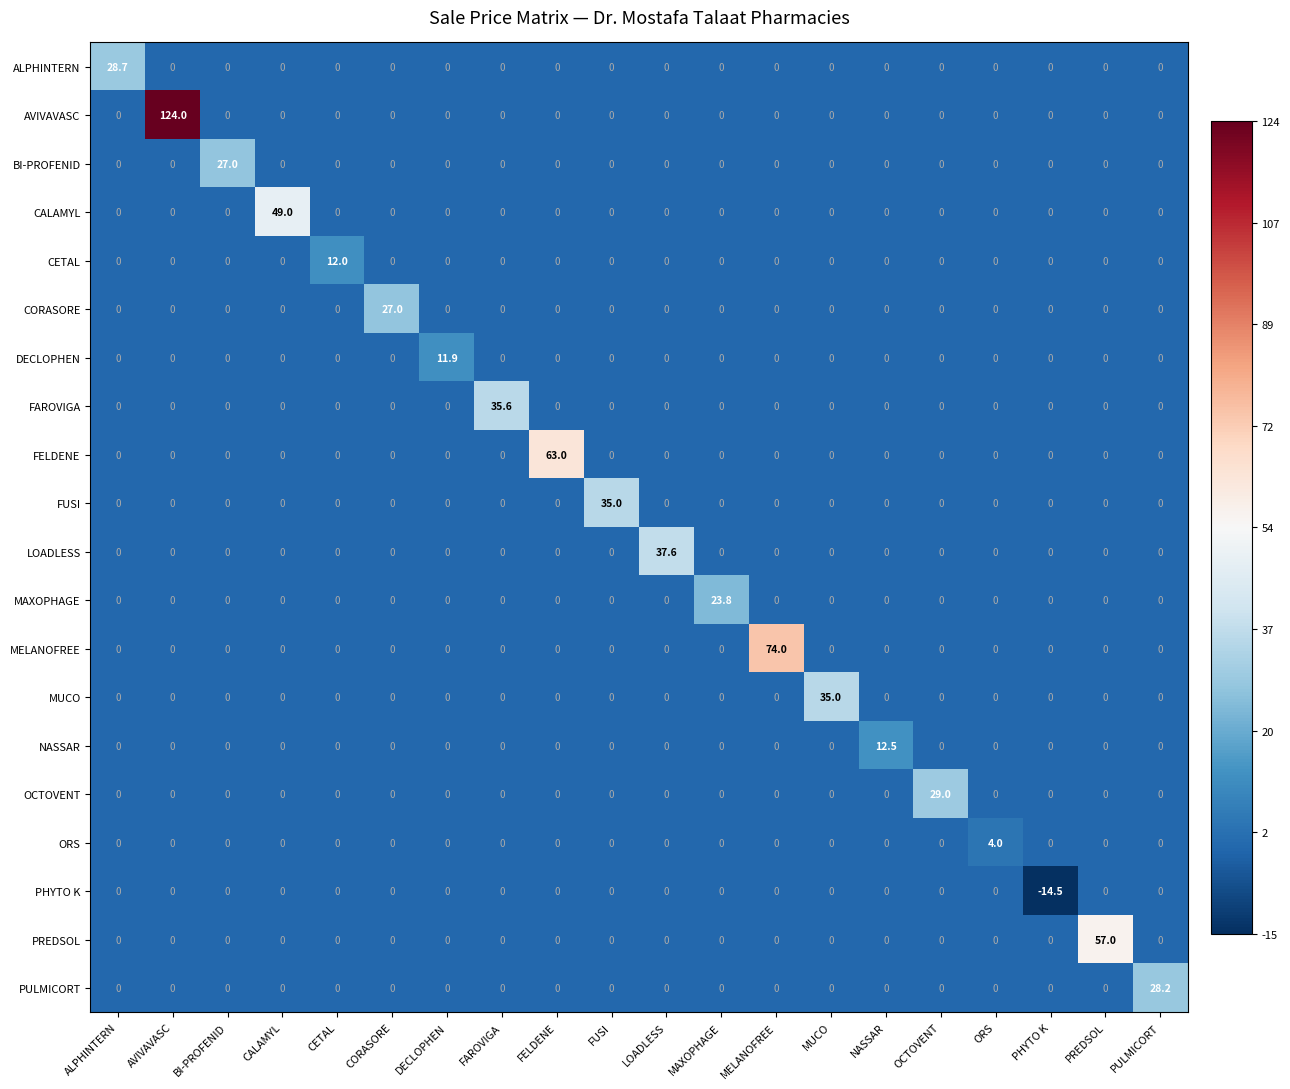

Is it true that ORS equals 0.0 at AVIVAVASC?

True